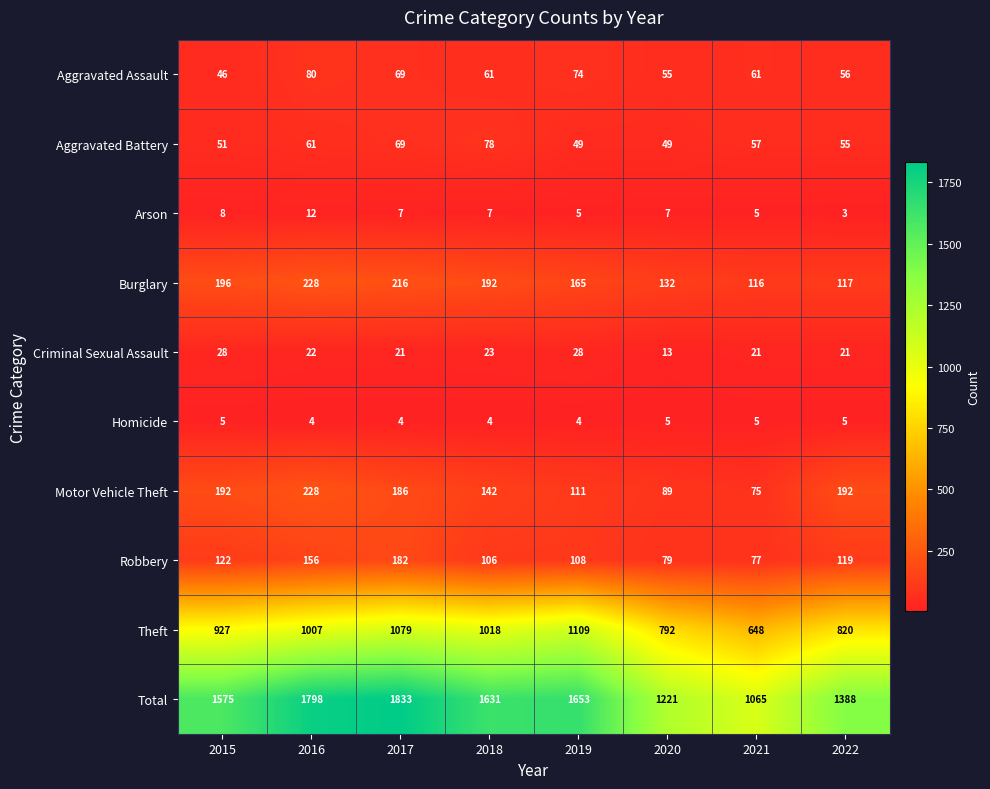

Rank the series at 2018 from lowest to highest value.

Homicide, Arson, Criminal Sexual Assault, Aggravated Assault, Aggravated Battery, Robbery, Motor Vehicle Theft, Burglary, Theft, Total